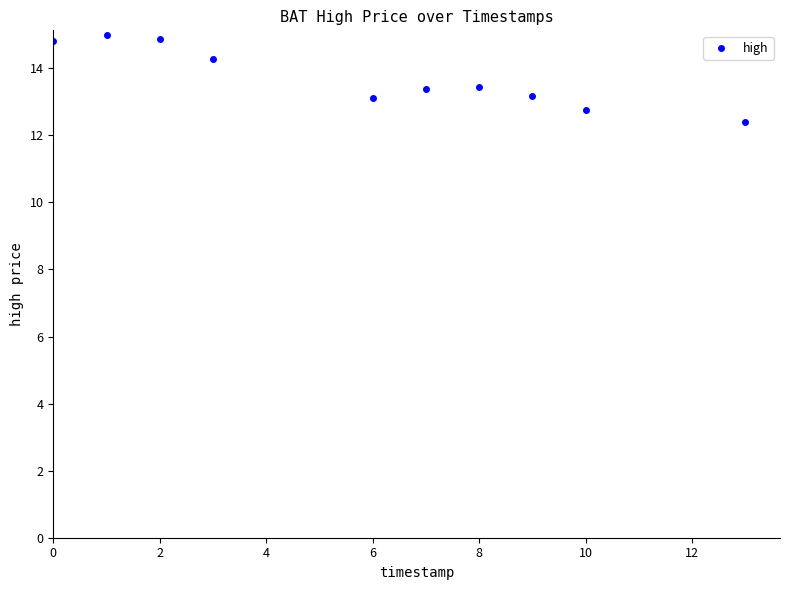

What is the average X value?

5.9